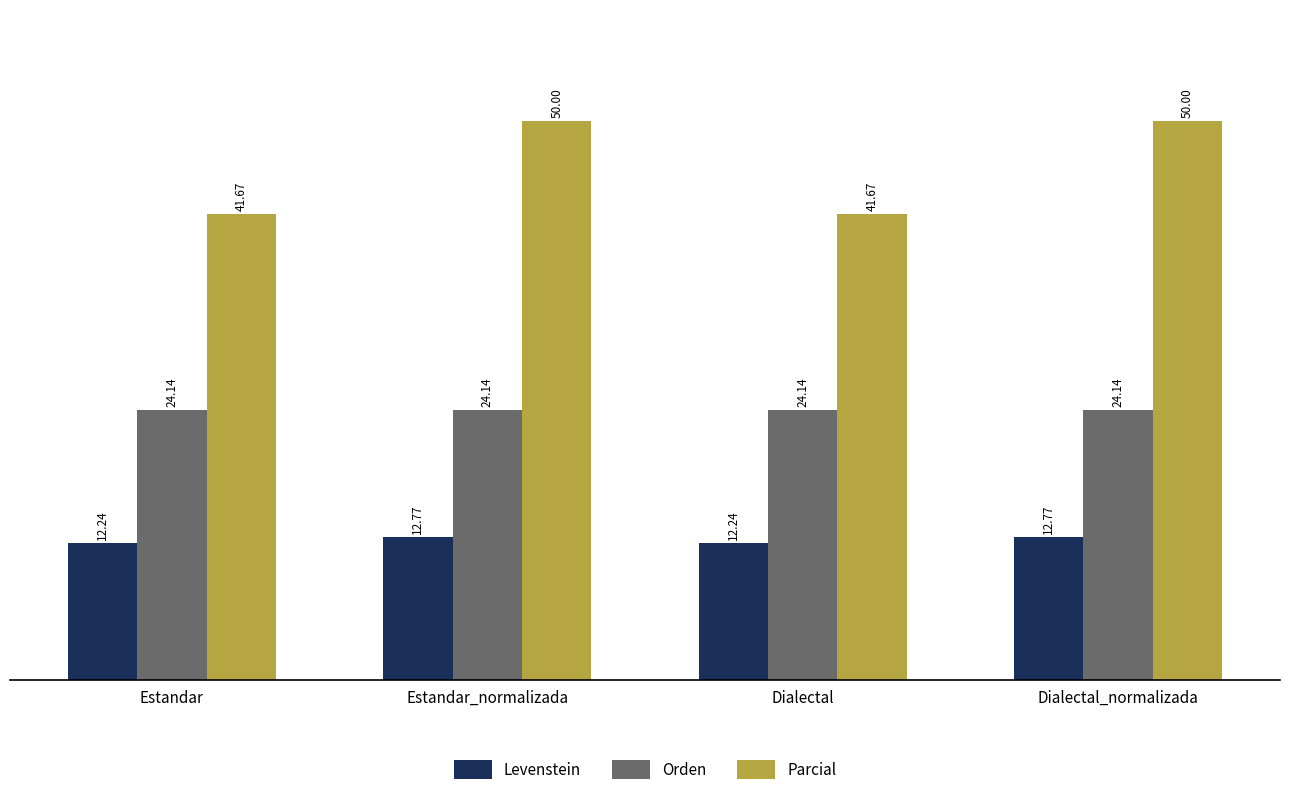

Reading left to right, what are all the values shown in this chart?

Levenstein: Estandar=12.2	Estandar_normalizada=12.8	Dialectal=12.2	Dialectal_normalizada=12.8
Orden: Estandar=24.1	Estandar_normalizada=24.1	Dialectal=24.1	Dialectal_normalizada=24.1
Parcial: Estandar=41.7	Estandar_normalizada=50.0	Dialectal=41.7	Dialectal_normalizada=50.0